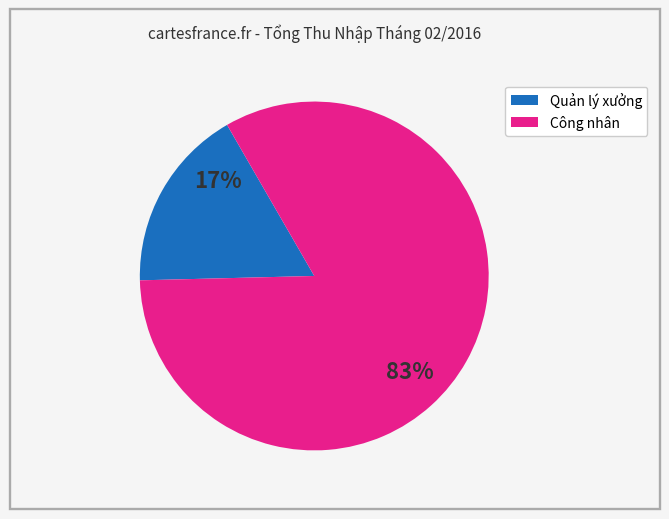

Does any single category account for the majority?

Yes